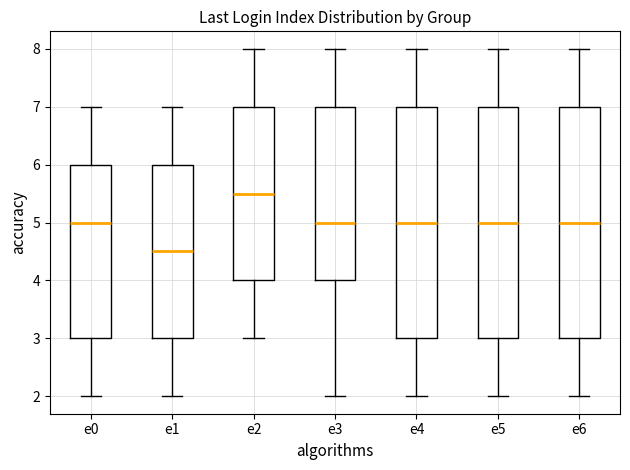

Which box has the lowest median line?

e1